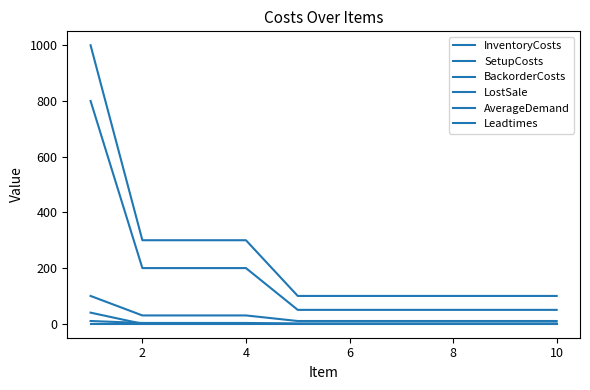

How many lines are shown in the chart?

6